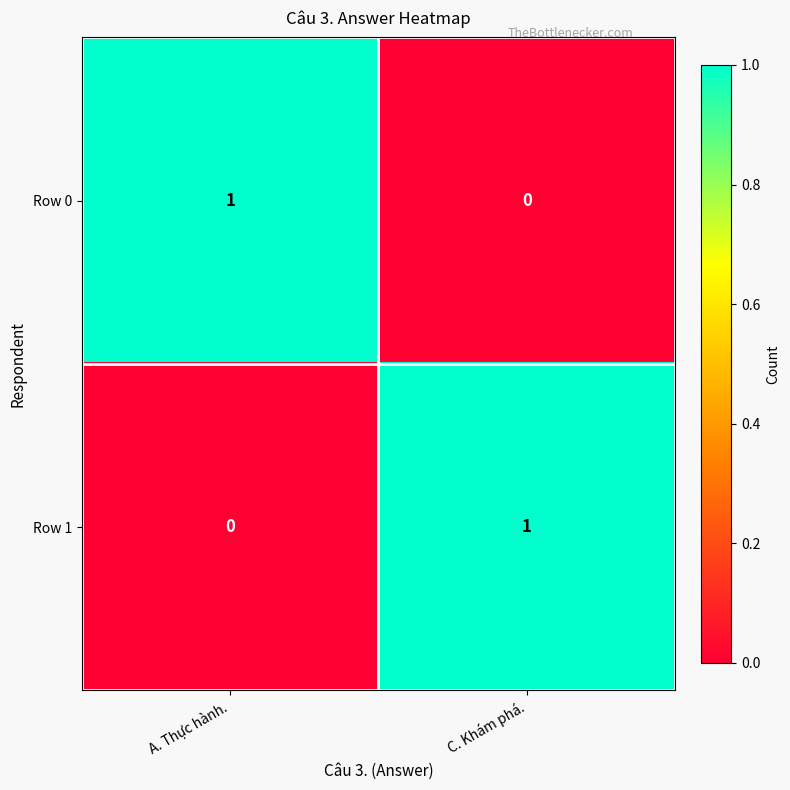

Reading left to right, list all the values displayed in this chart.

Row 0: A. Thực hành.=1	C. Khám phá.=0
Row 1: A. Thực hành.=0	C. Khám phá.=1